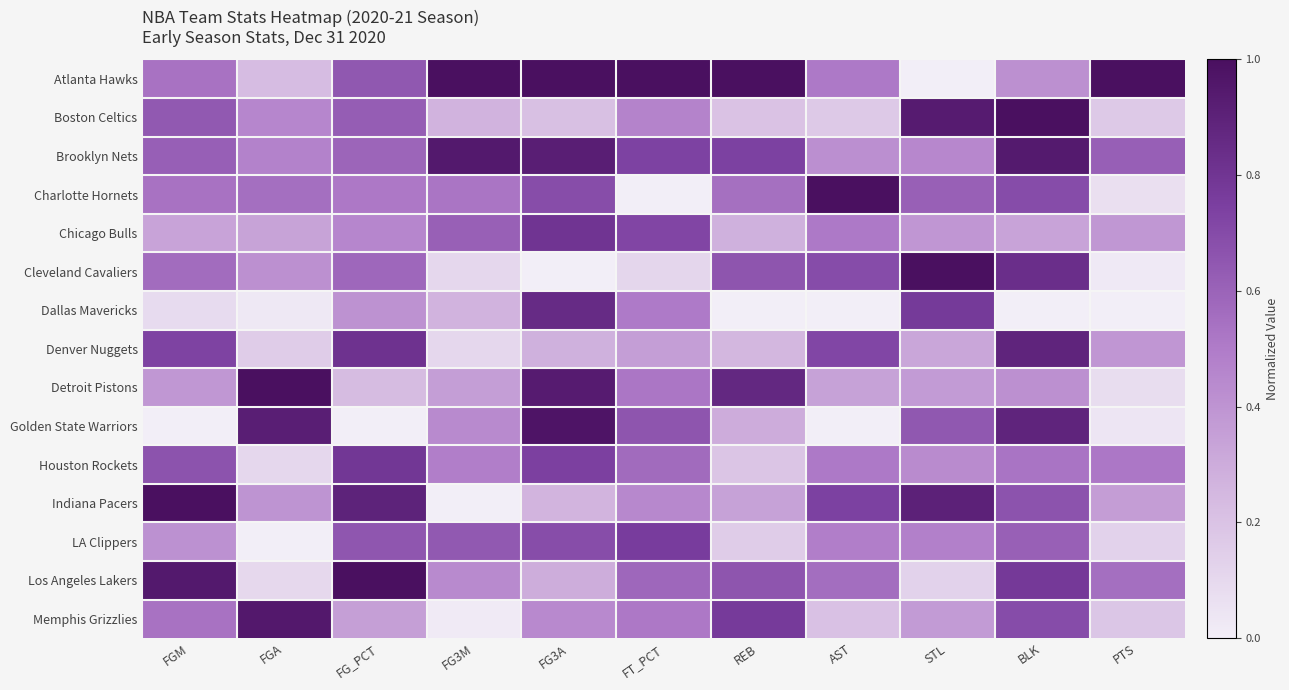

Which series changed the most between FG_PCT and PTS?

Cleveland Cavaliers